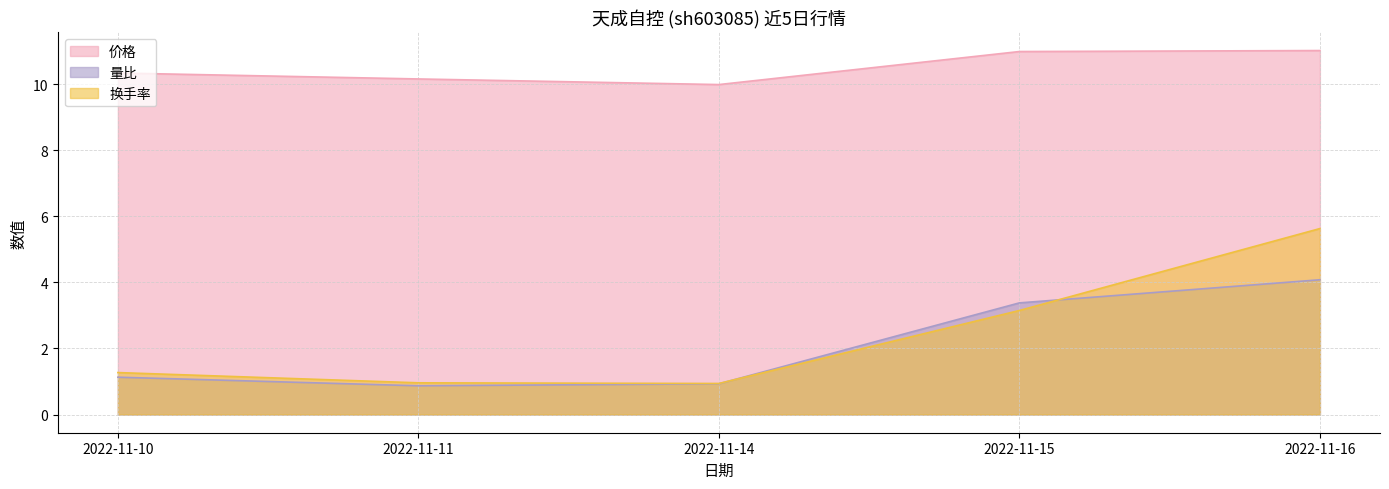

At which category does 换手率 reach its first local valley?

2022-11-14